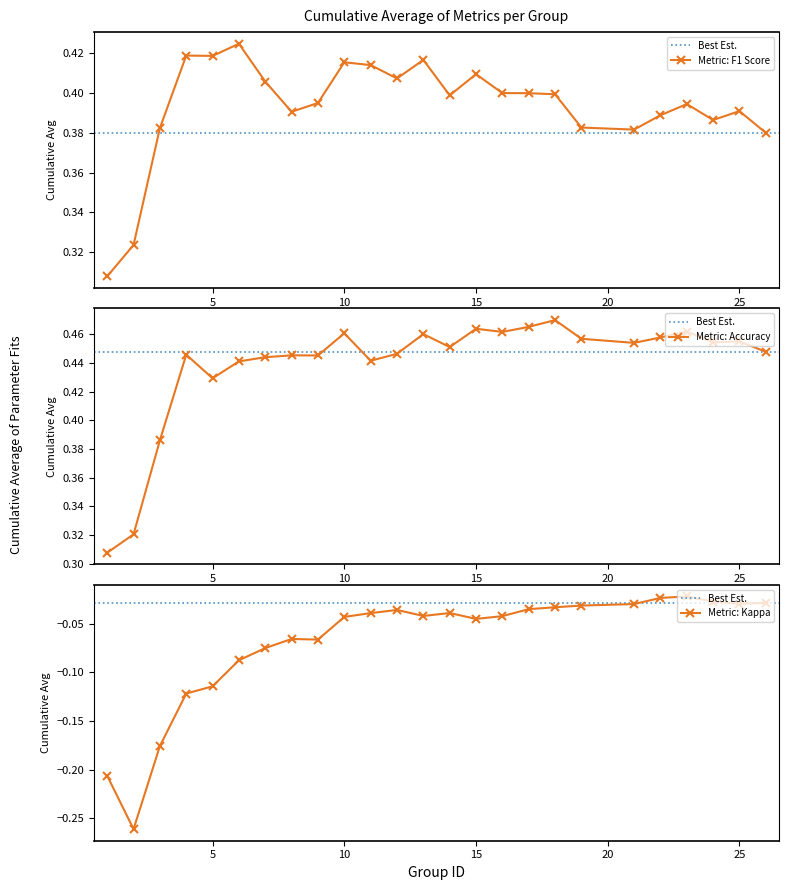

True or false: Metric: F1 Score has more than 1 points higher than both neighbors.

True